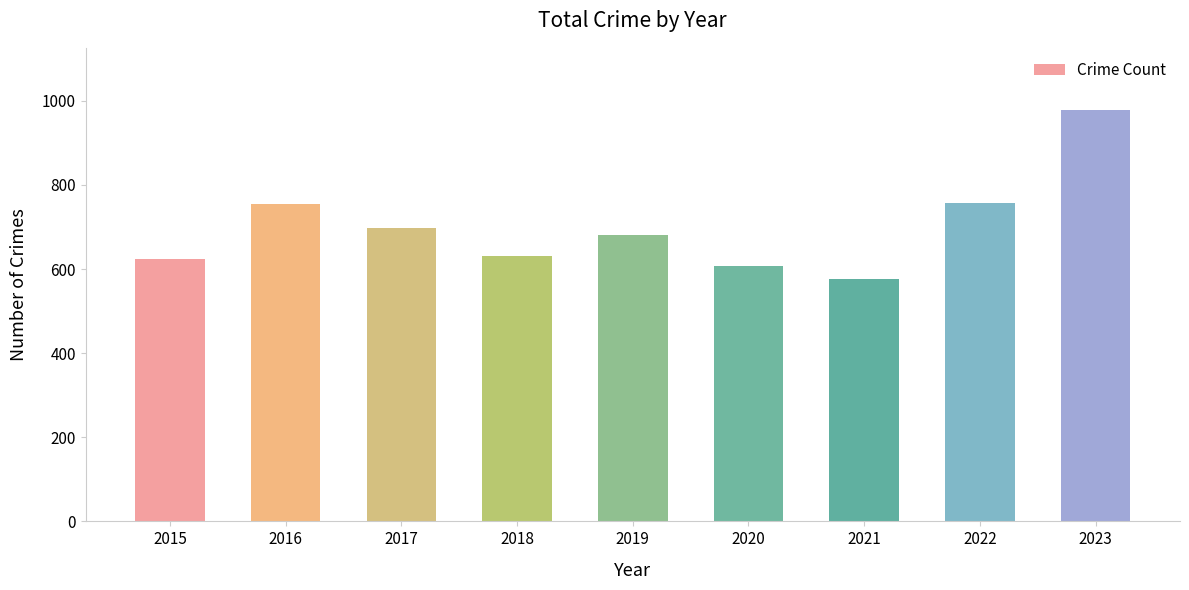

What is the value of the 3rd bar from the left?

698